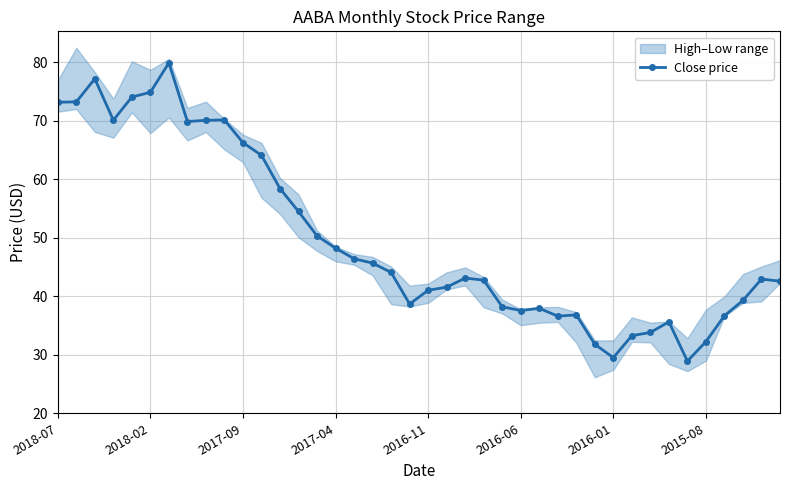

True or false: the data has more than 2 interior local peaks.

True